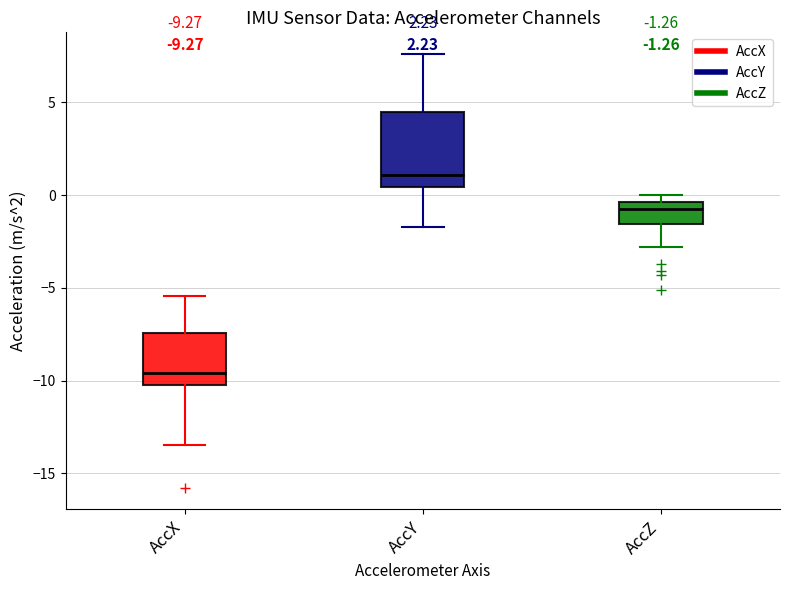

Which box is the tallest, from its lower edge to its upper edge?

AccY